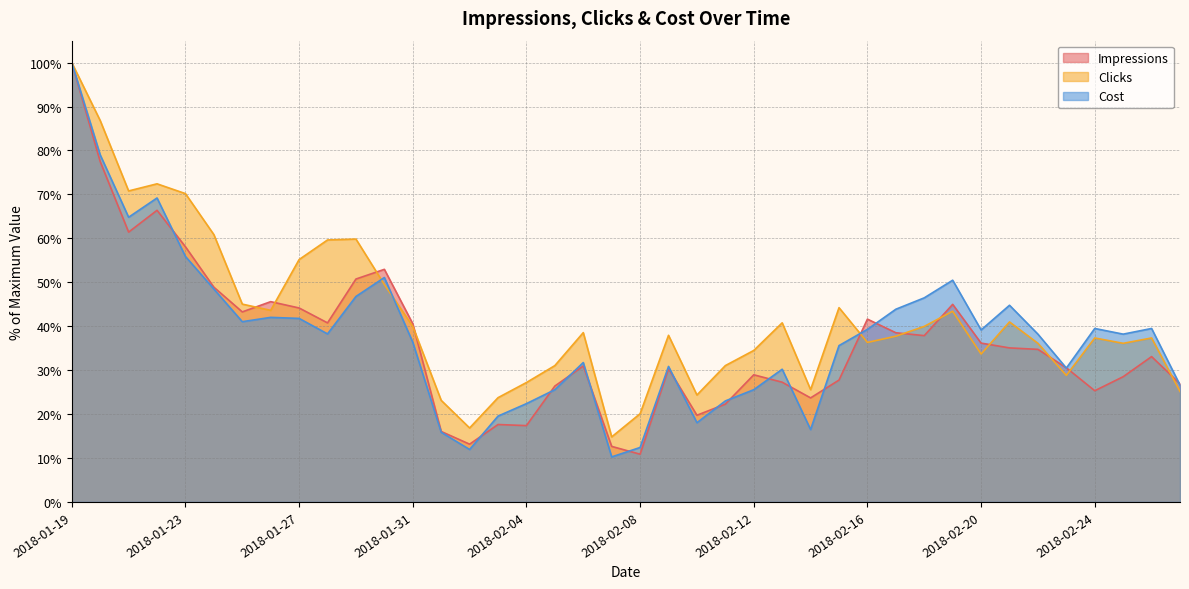

What is the highest value of the Cost series?

100.0